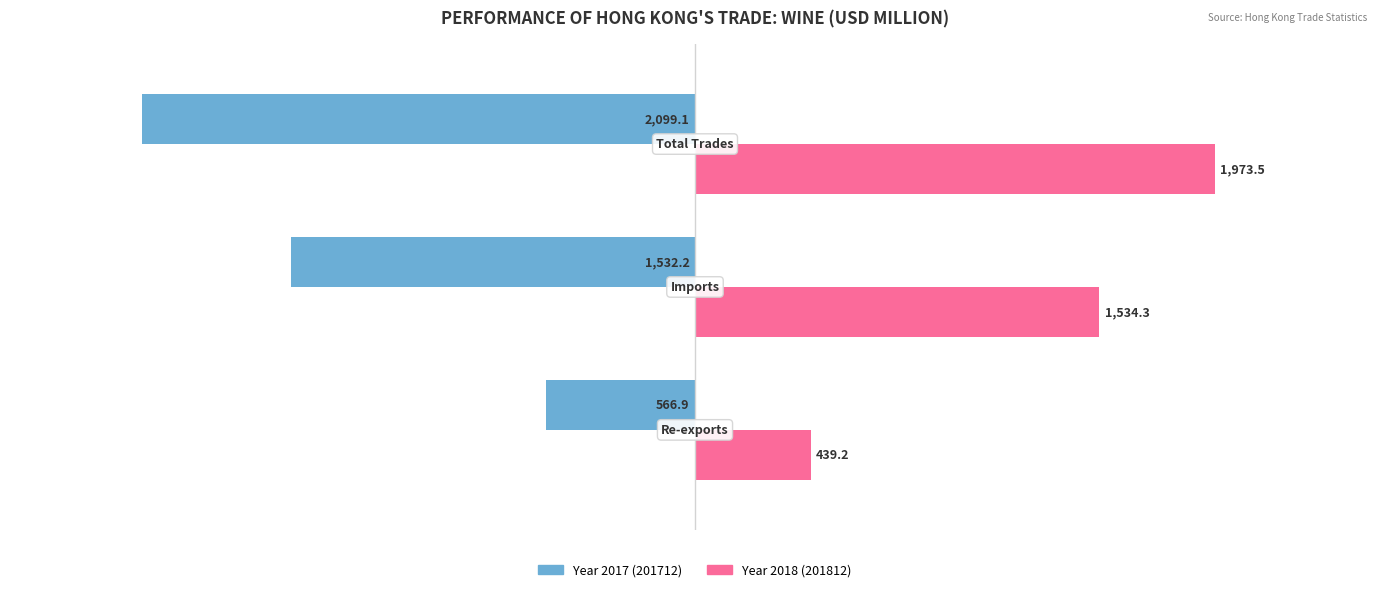

What is the maximum value shown in the chart?

1973.5